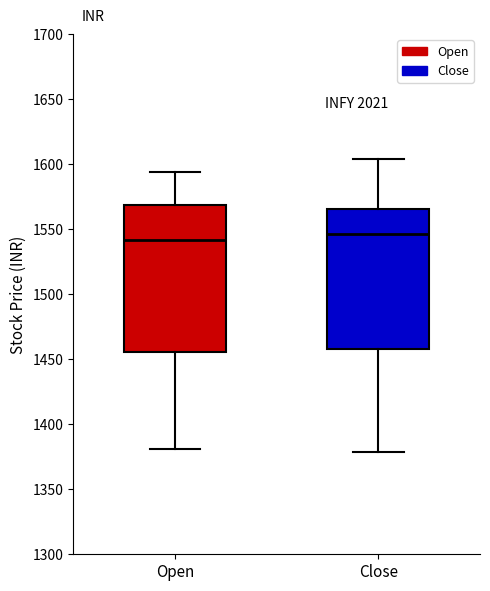

Reading left to right, transcribe this box plot: for each box, give where its median line is, the range the box spans, and where its two whiskers end, as read against the y-axis. The values are not printed on the chart, so give them approximately, as read against the axis.

Open: median 1540, box 1455 to 1570, whiskers 1380 to 1595
Close: median 1545, box 1460 to 1565, whiskers 1380 to 1605